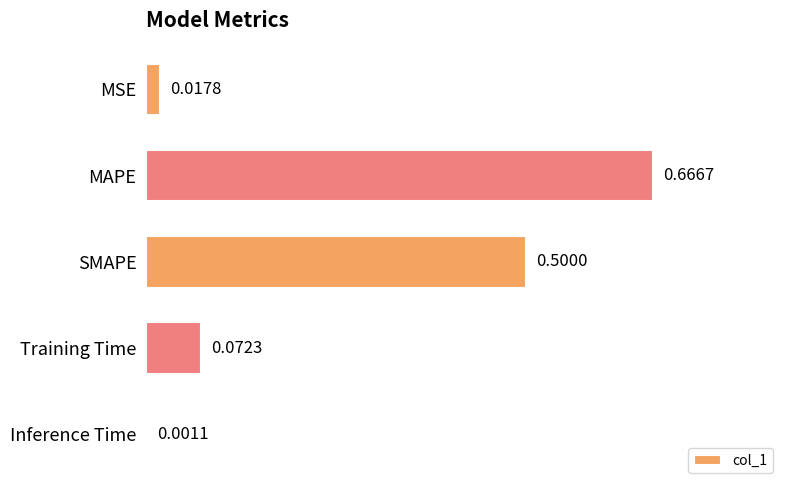

What is the sum of all values?

1.3